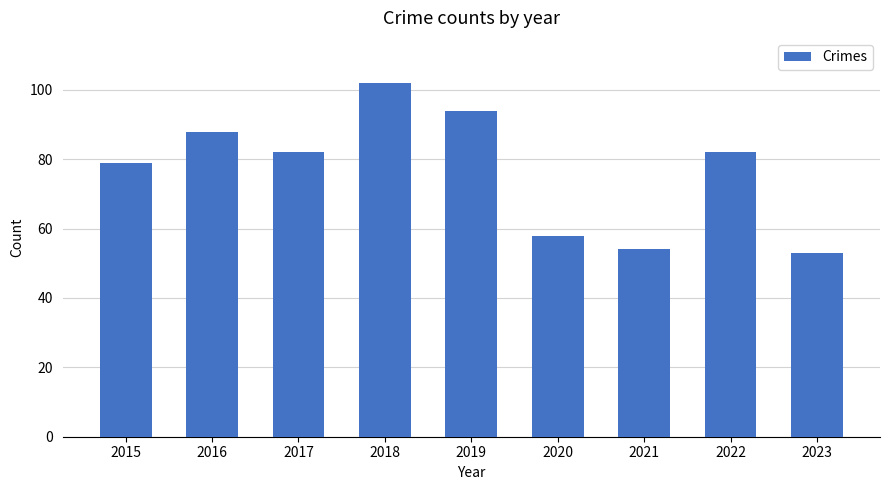

At which category does the chart reach its minimum across all series?

2023